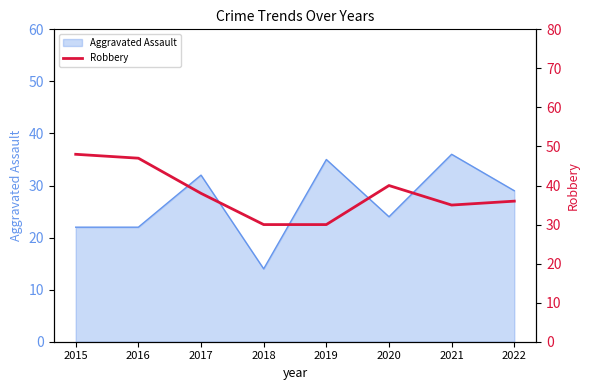

True or false: Aggravated Assault has a value of 38 at 2020.

False